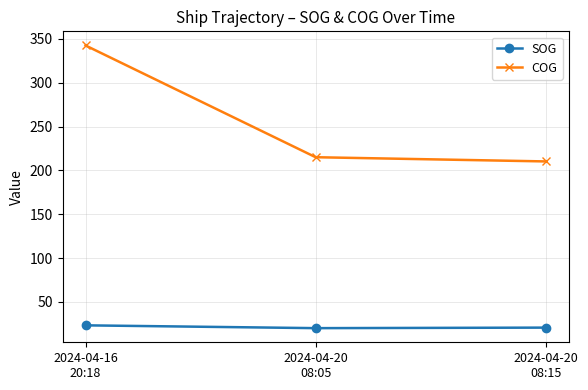

How many categories are shown in the chart?

3